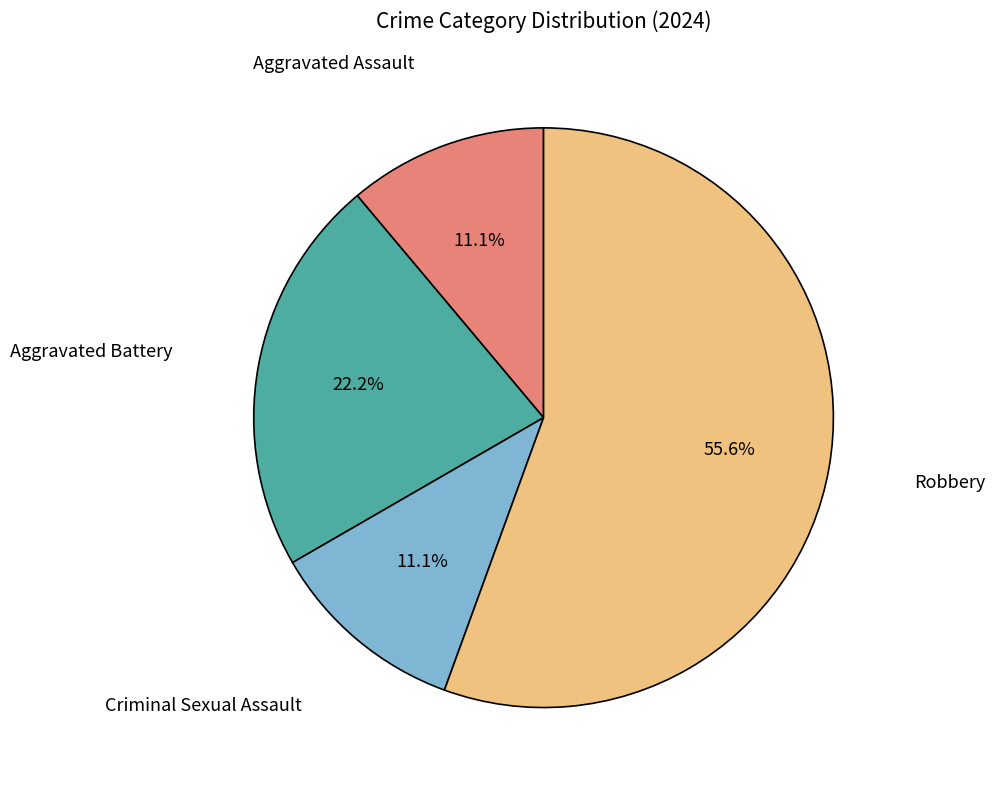

To the nearest percent, what portion does Aggravated Battery represent?

22%